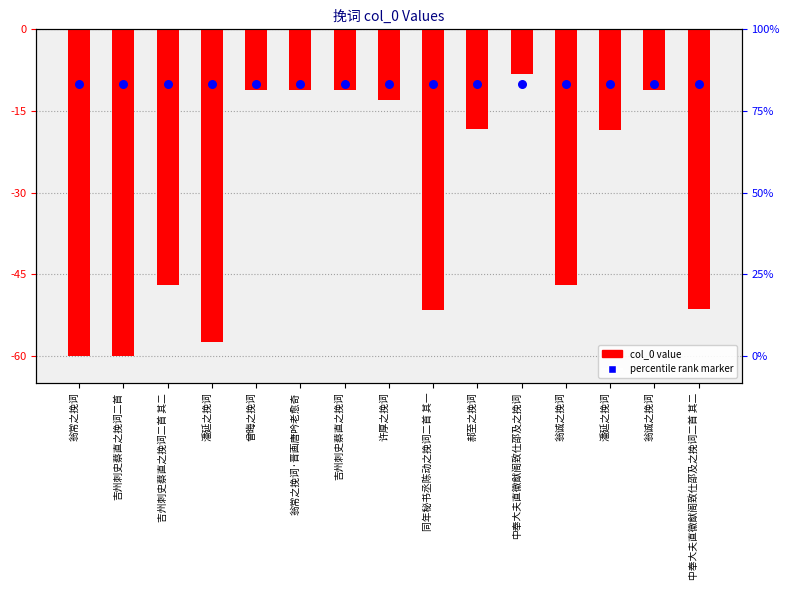

Which series has the widest spread of Y values?

col_0 value